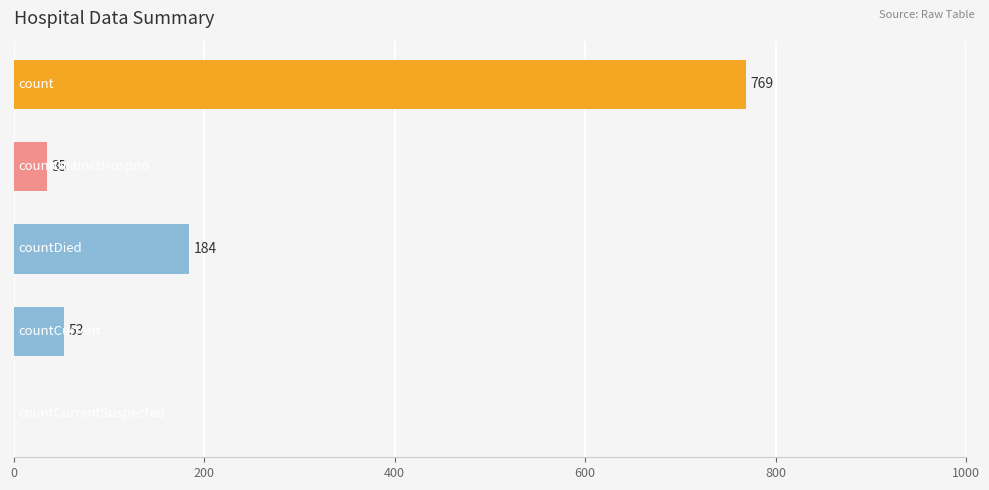

What is the greatest value displayed?

769